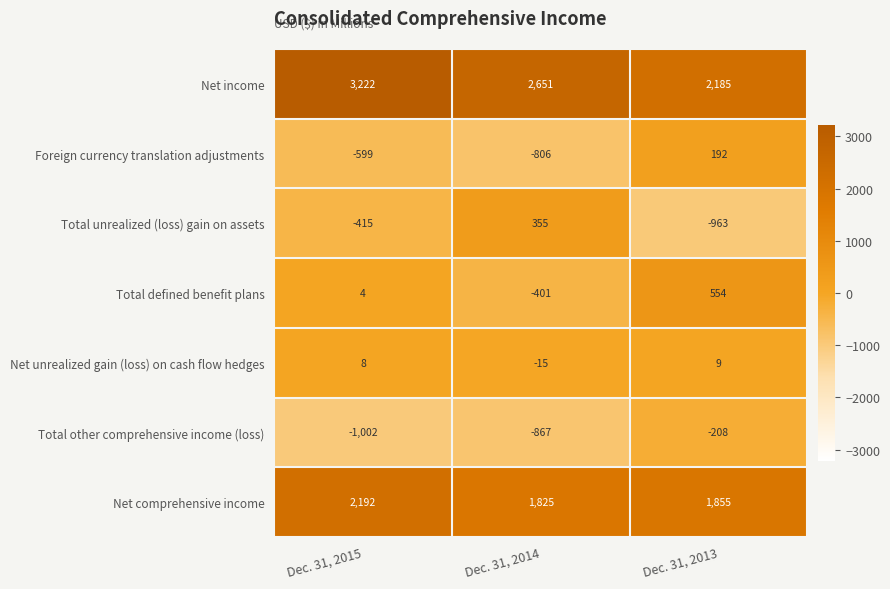

True or false: Total defined benefit plans has a value of -203 at Dec. 31, 2014.

False